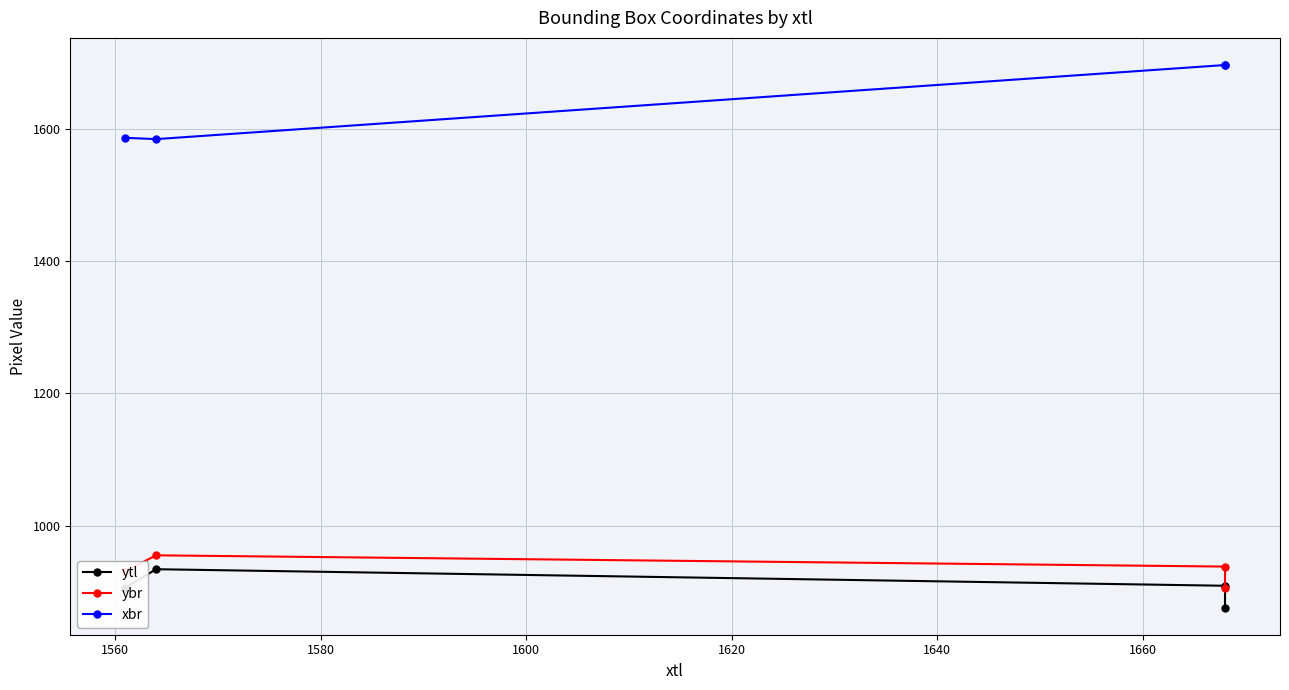

What is the greatest value displayed?

1696